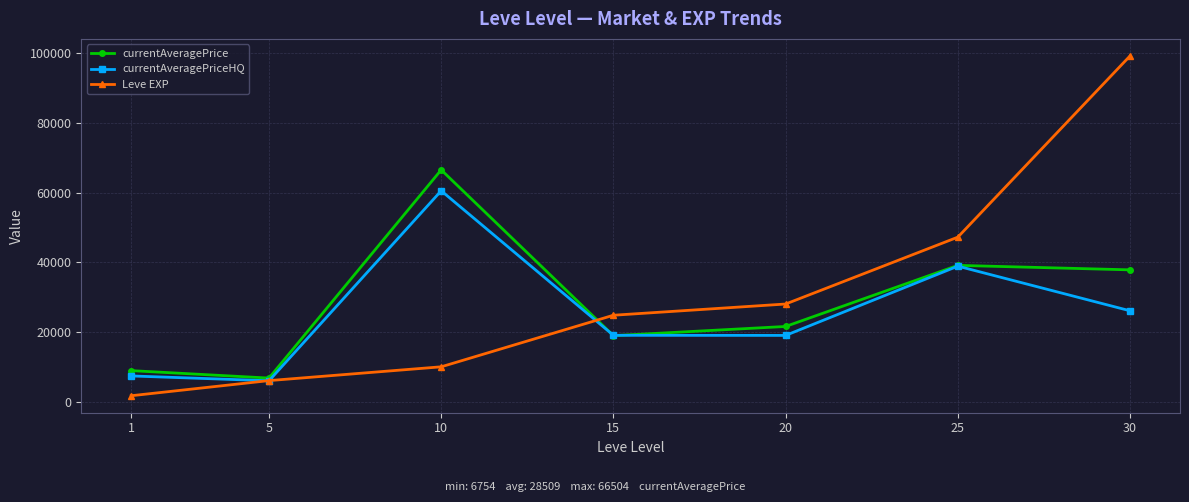

Which series has the widest spread of values?

Leve EXP